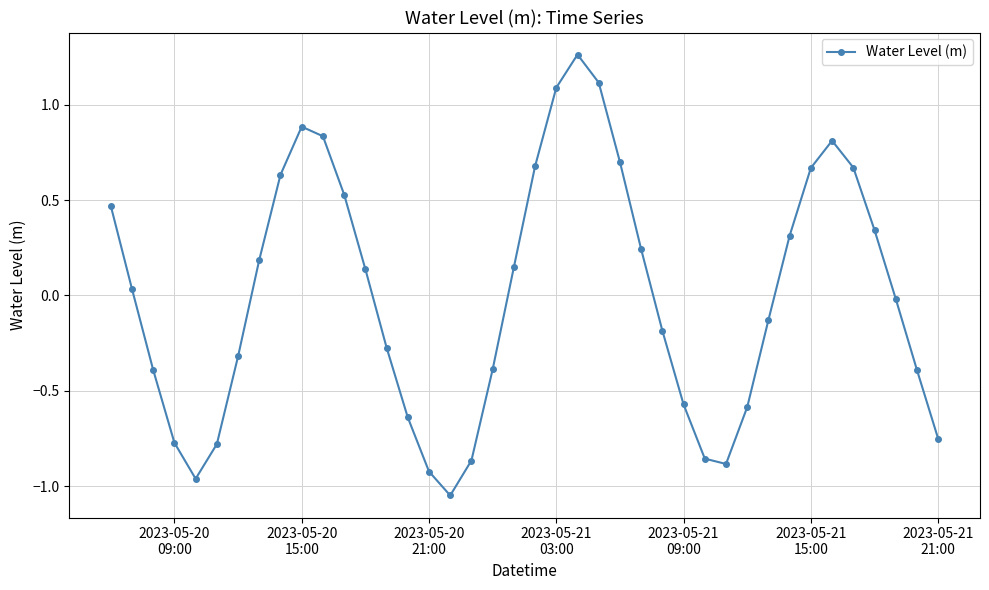

Does the chart display data point markers on the line(s)?

Yes